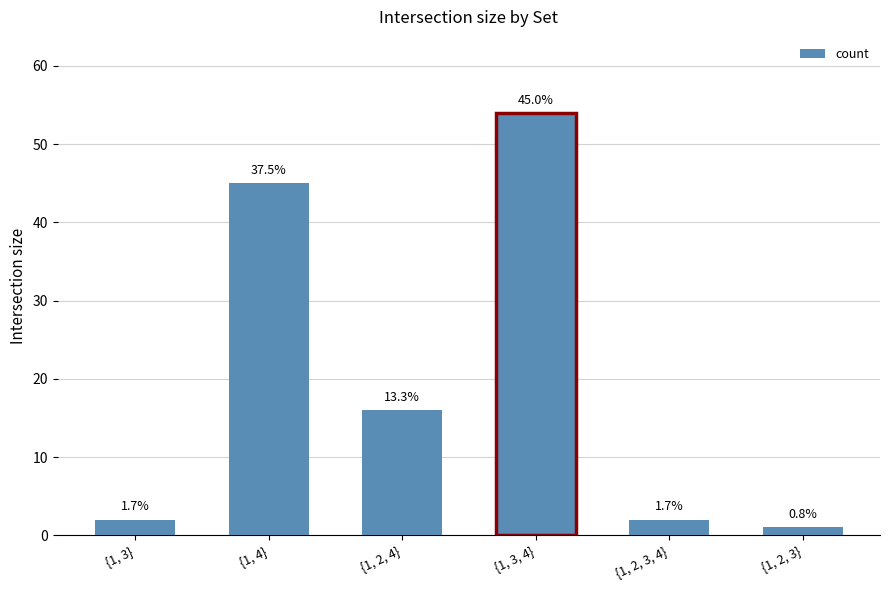

What value does the data have at {1, 2, 4}?

16